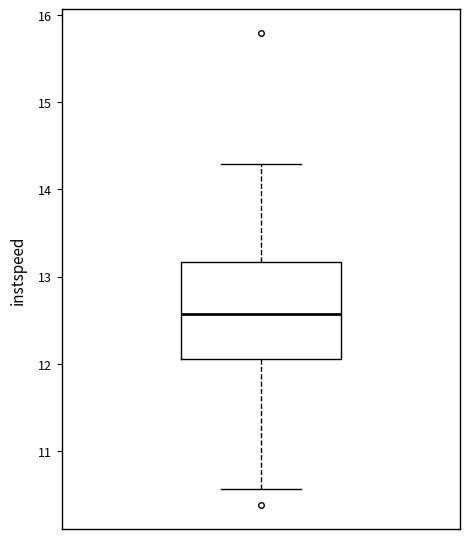

Transcribe this box plot: give where the median line is, the range the box spans, and where the two whiskers end, as read against the y-axis. The values are not printed on the chart, so give them approximately, as read against the axis.

median 12.6, box 12.1 to 13.2, whiskers 10.6 to 14.3